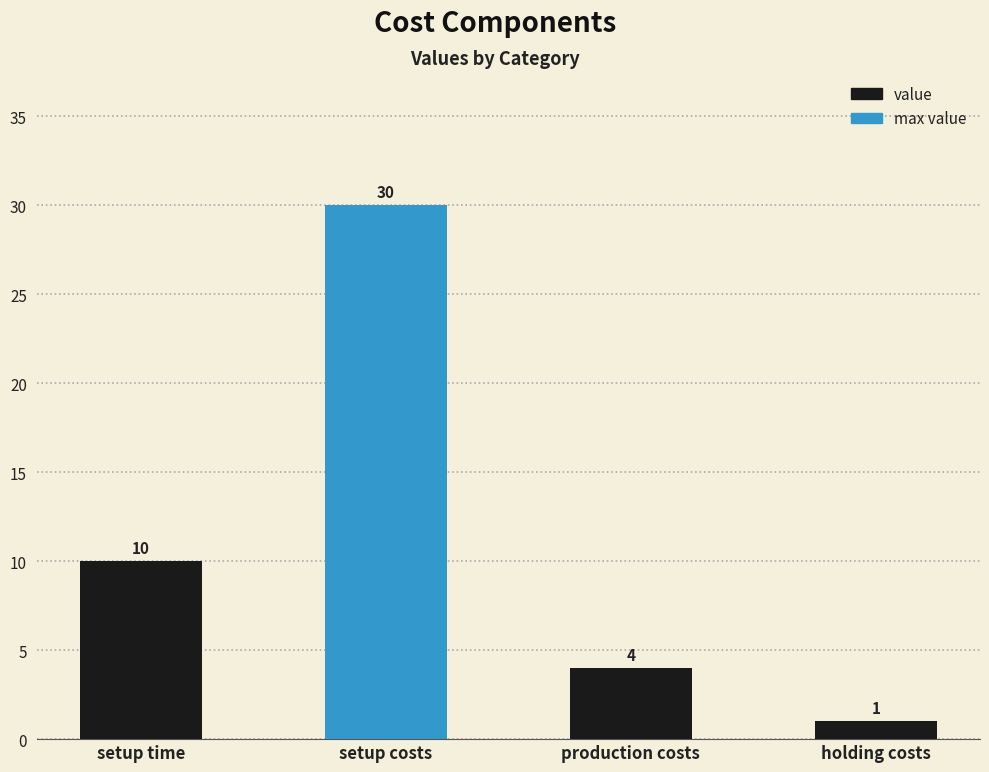

Does the chart contain any negative values?

No